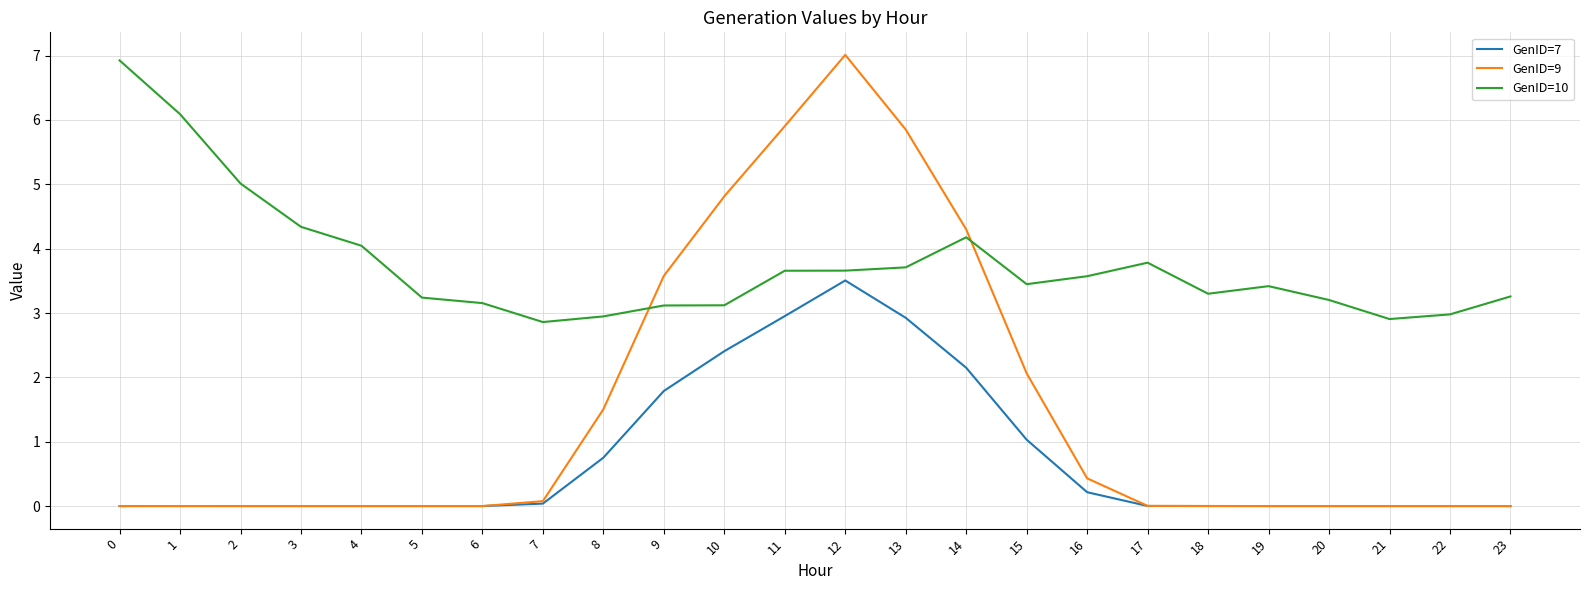

Does the chart display data point markers on the line(s)?

No